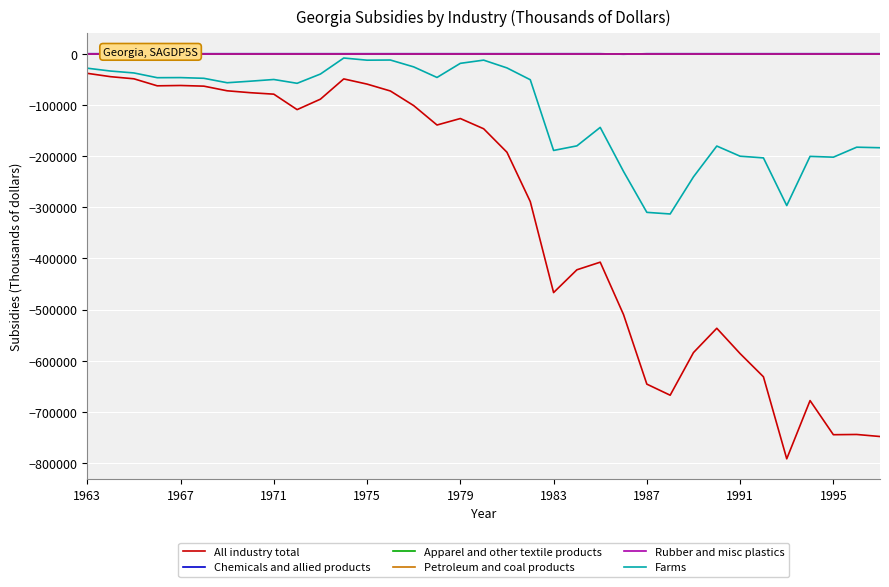

At which label does All industry total reach its peak?

1963